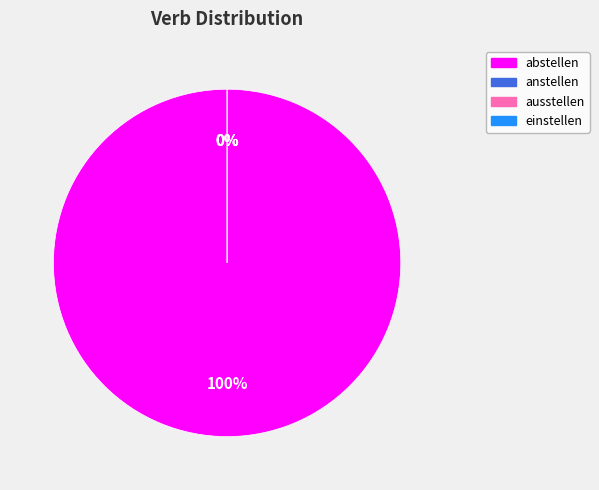

Does abstellen account for over 50% of the chart?

Yes